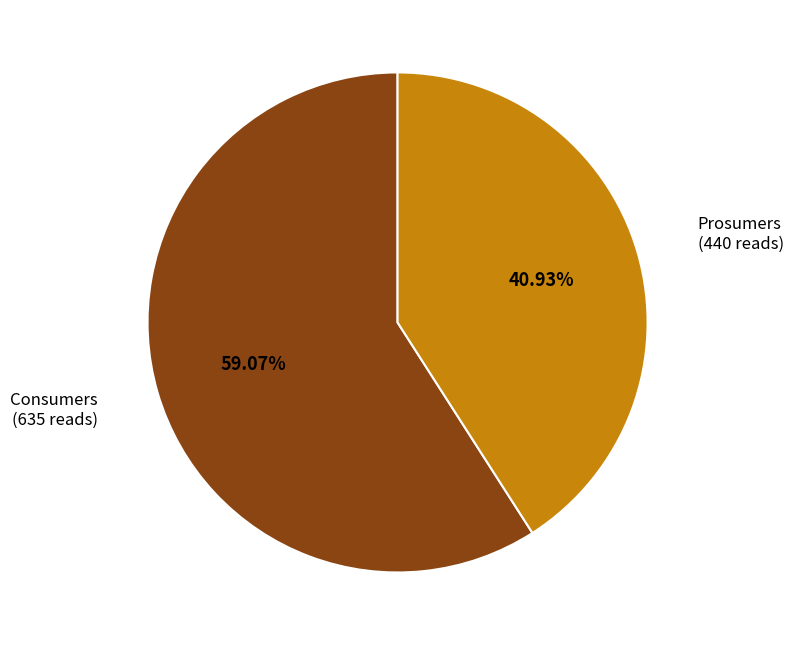

Is there a majority slice in this chart?

Yes